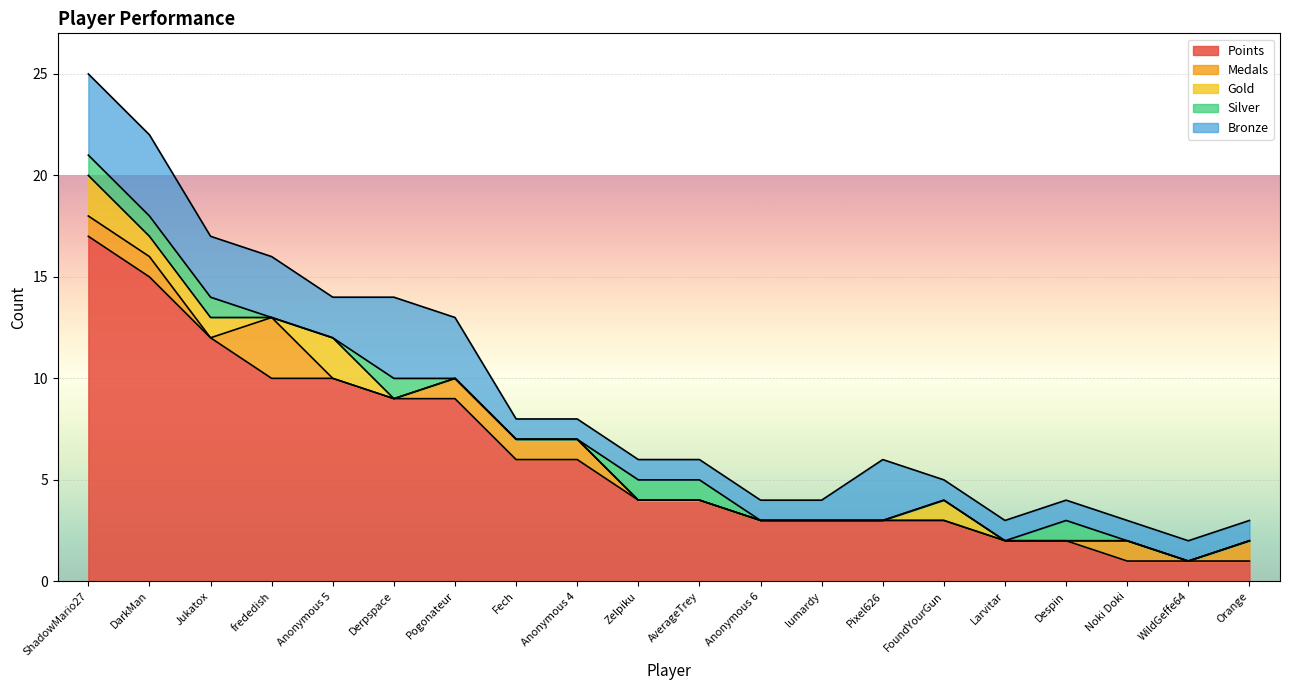

List the labels in order of Bronze value, largest first.

ShadowMario27, DarkMan, Derpspace, Jukatox, frededish, Pogonateur, Pixel626, Anonymous 5, Fech, Anonymous 4, Zelpiku, AverageTrey, Anonymous 6, lumardy, FoundYourGun, Larvitar, Despin, Noki Doki, WildGeffe64, Orange